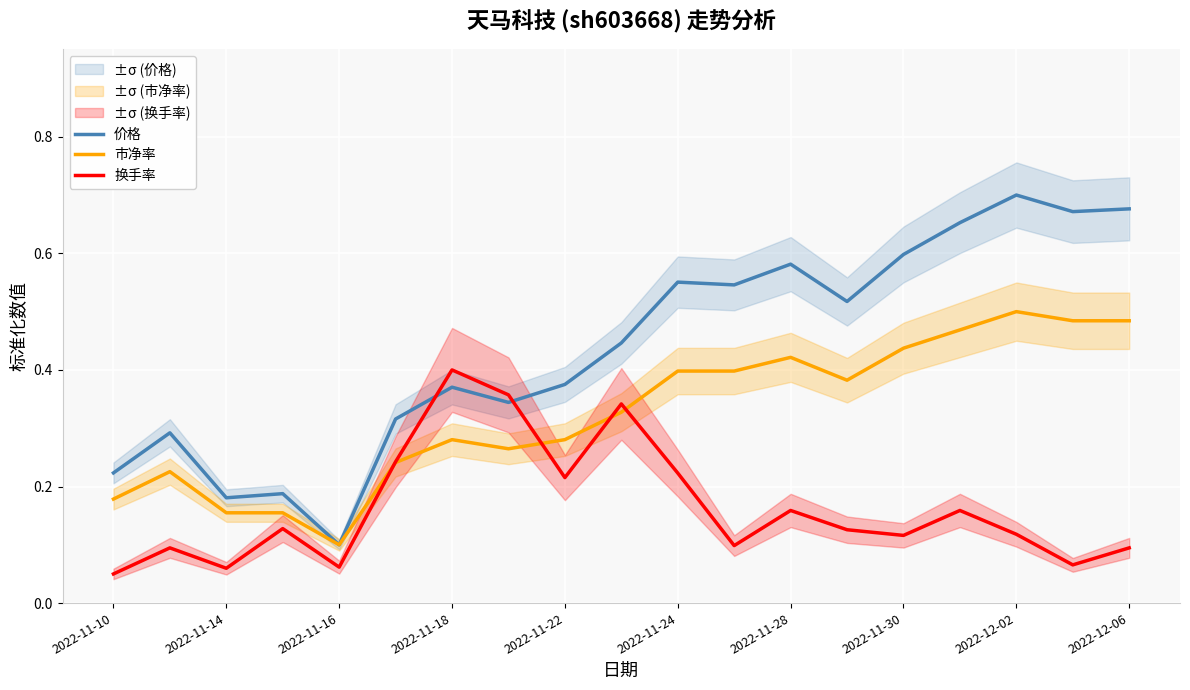

What are all the series names shown in the legend?

价格, 市净率, 换手率